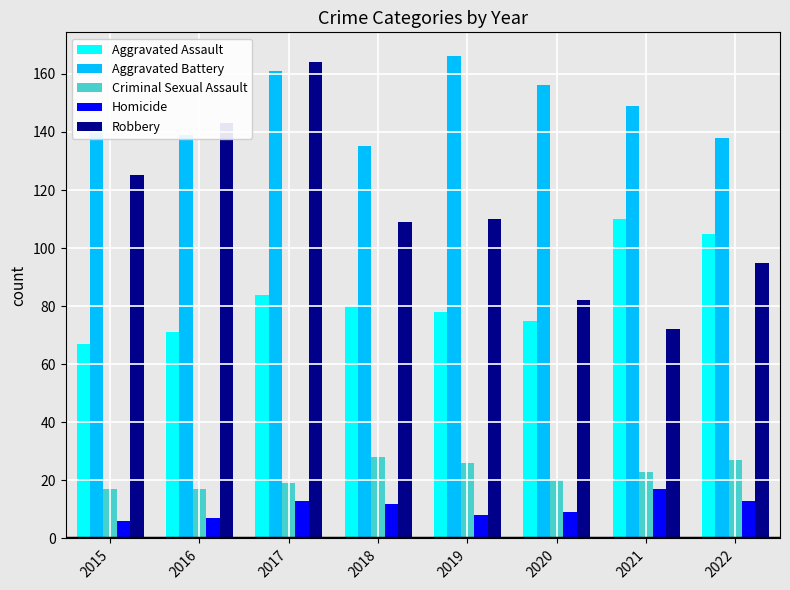

What is the highest value of the Criminal Sexual Assault series?

28